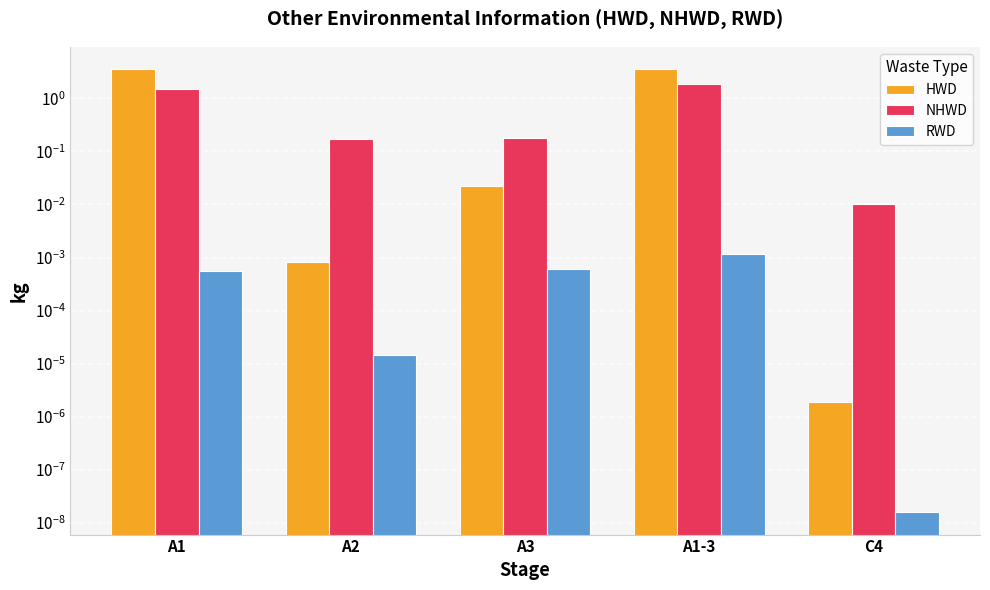

Are the bars horizontal?

No